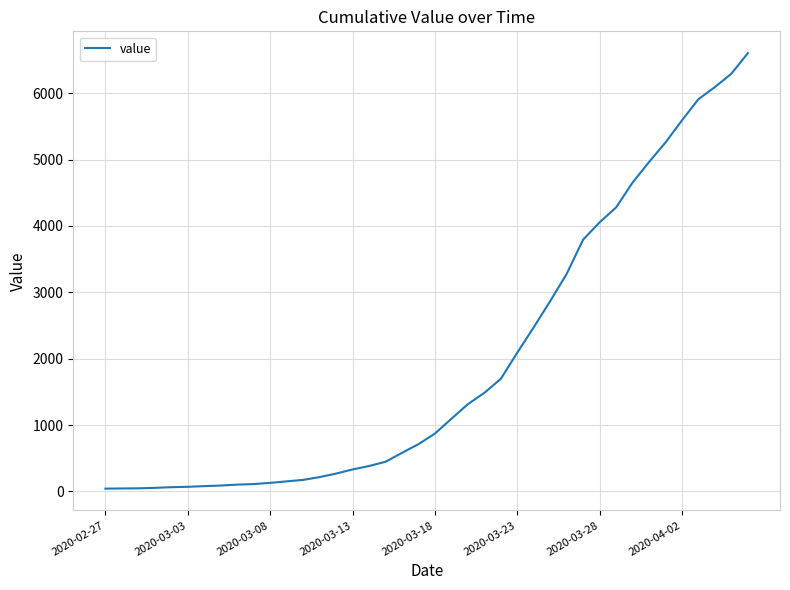

What is the maximum value shown in the chart?

6604